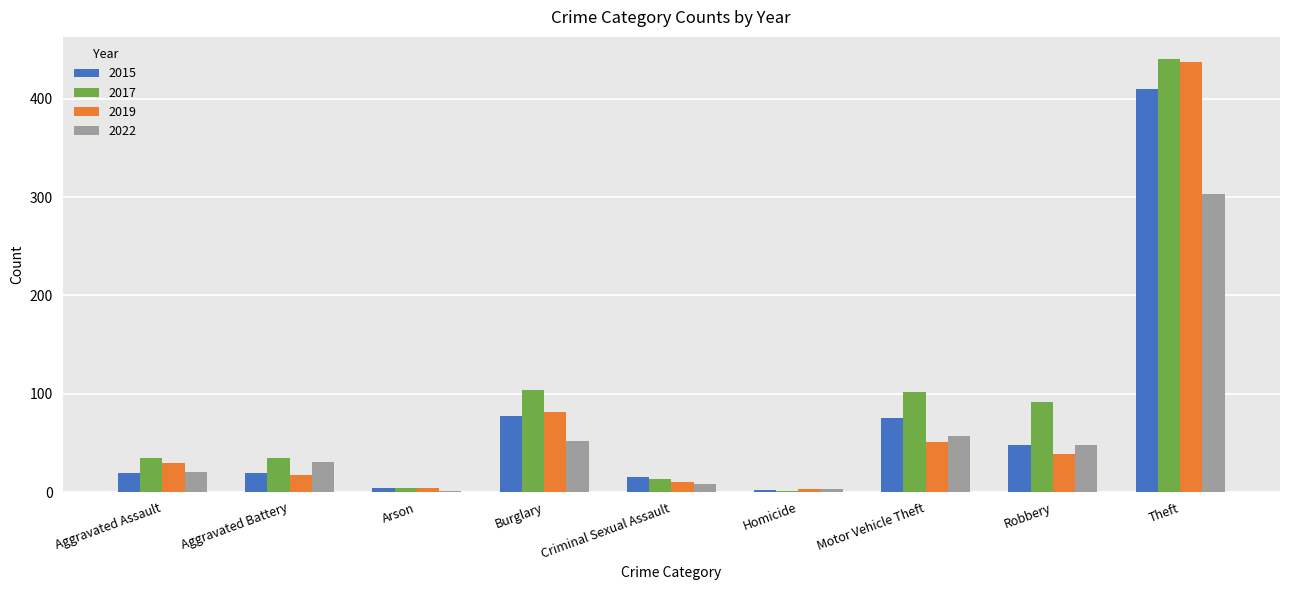

Which series has the widest spread of values?

2017